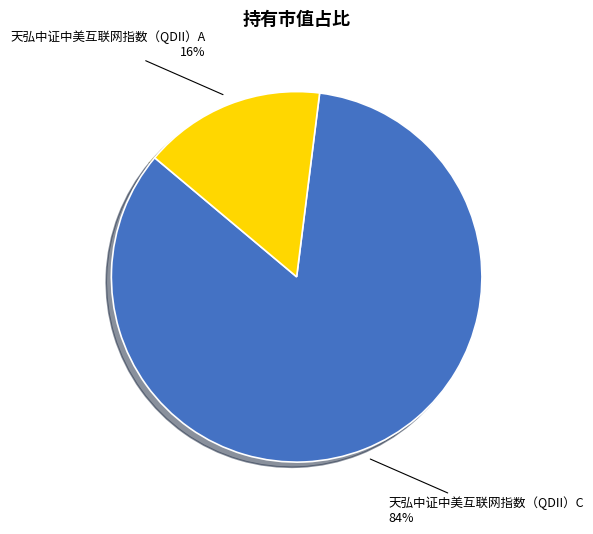

What is the largest slice in the pie chart?

天弘中证中美互联网指数（QDII）C